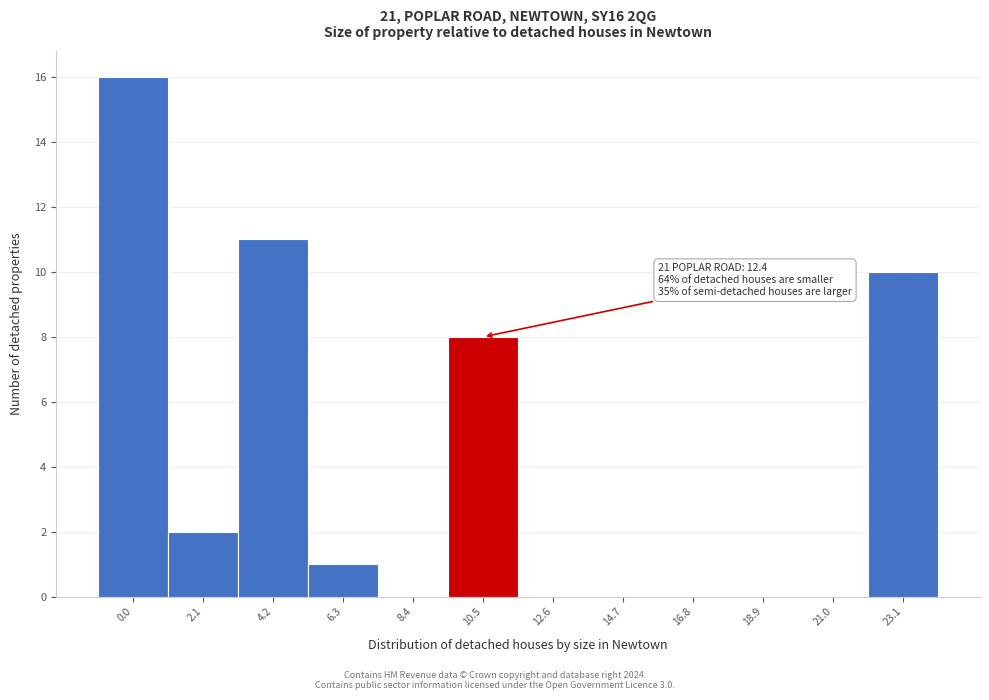

Reading left to right, what are all the values shown in this chart?

0.0=16	2.1=2	4.2=11	6.3=1	8.4=0	10.5=8	12.6=0	14.7=0	16.8=0	18.9=0	21.0=0	23.1=10